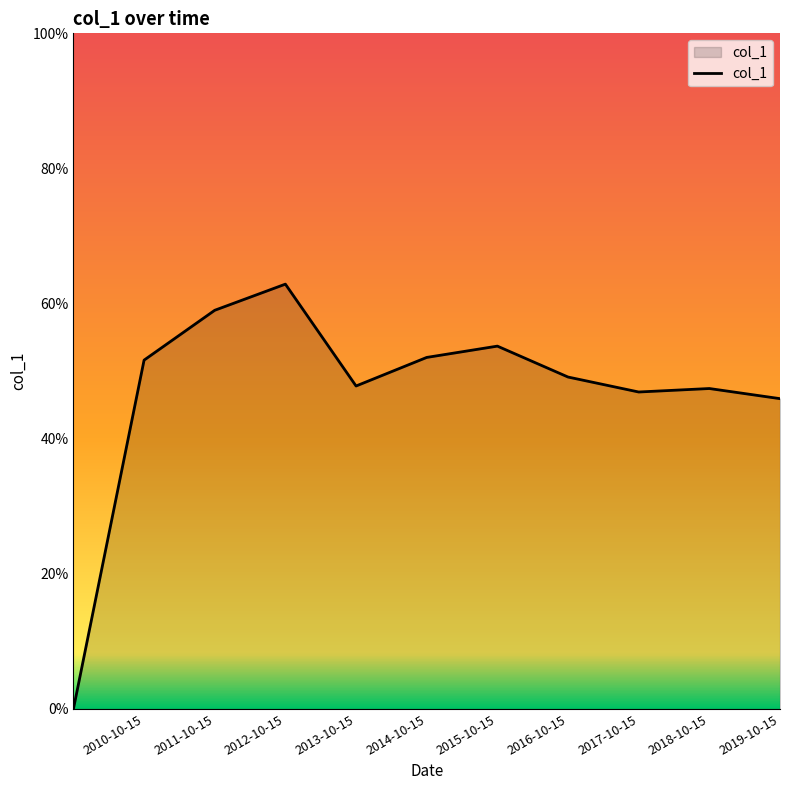

Is this an area chart (filled region under the line)?

Yes